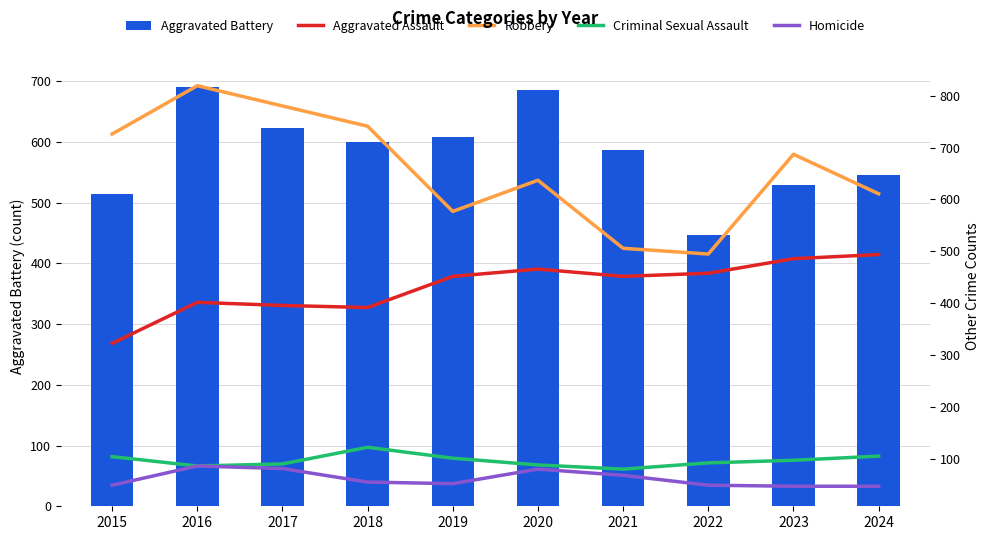

What is the spread (max minus min) of values at 2016?

732